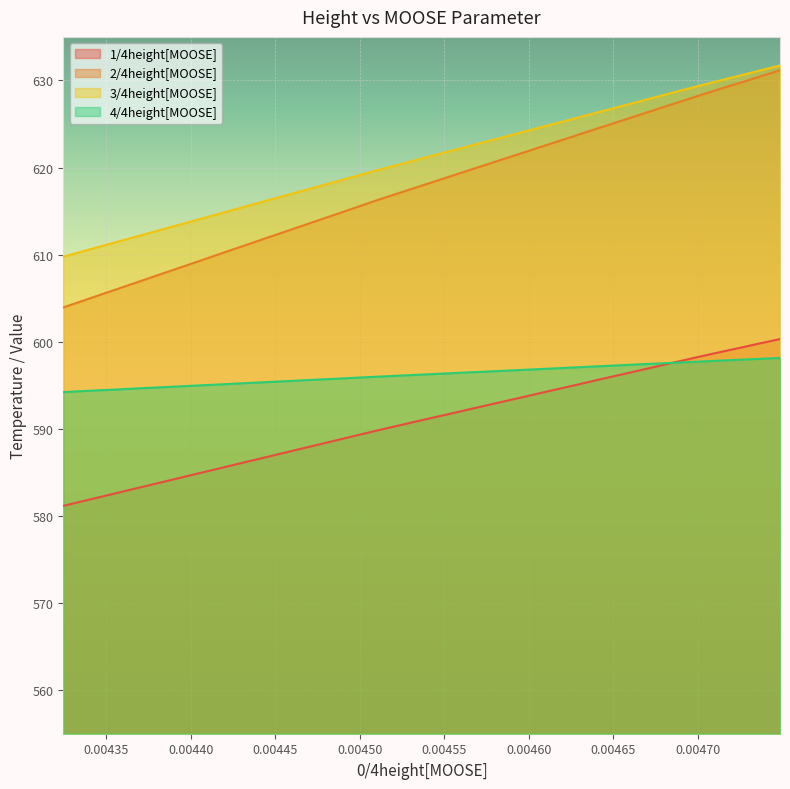

True or false: 2/4height[MOOSE] has more than 2 points higher than both neighbors.

False